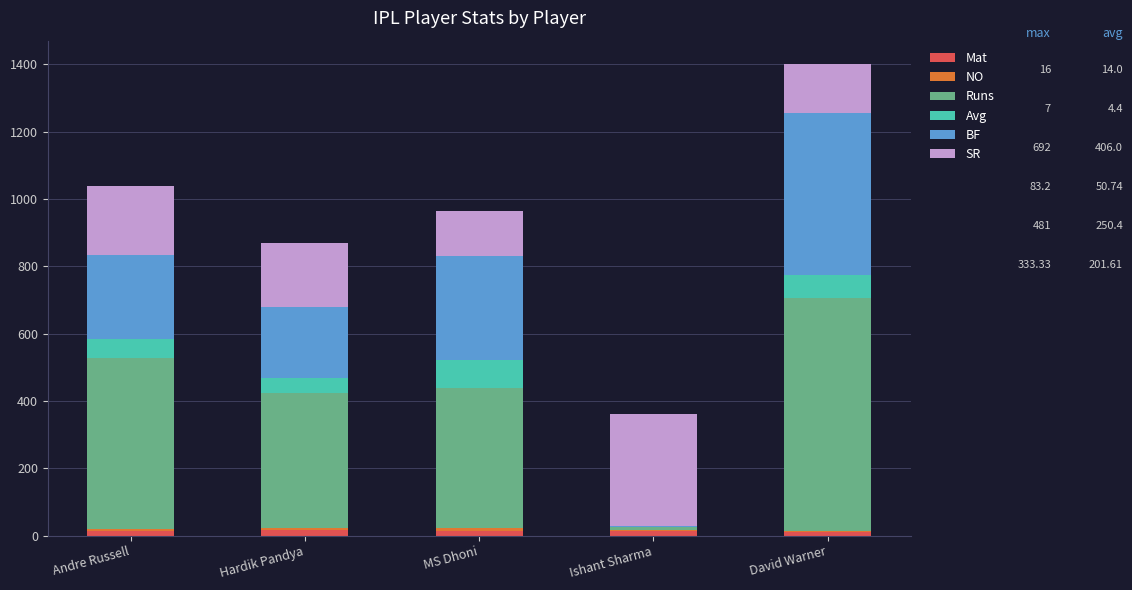

At which category is the sum across all series the highest?

David Warner